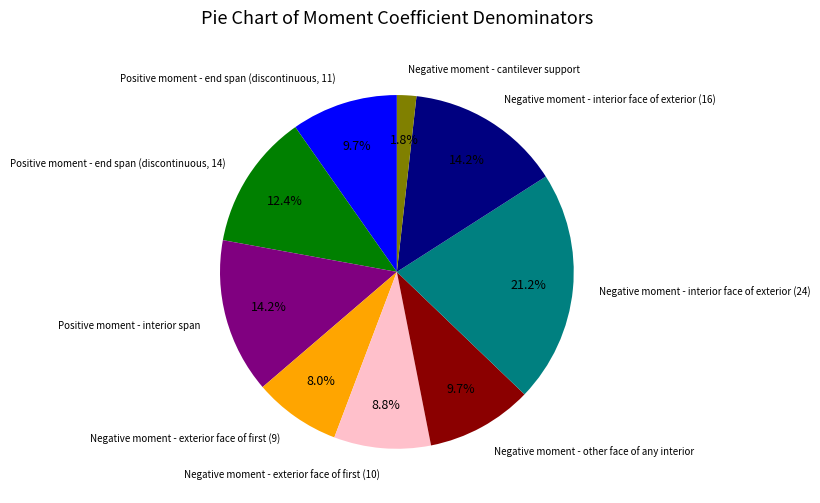

Between Negative moment - cantilever support and Negative moment - interior face of exterior (24), which is larger?

Negative moment - interior face of exterior (24)